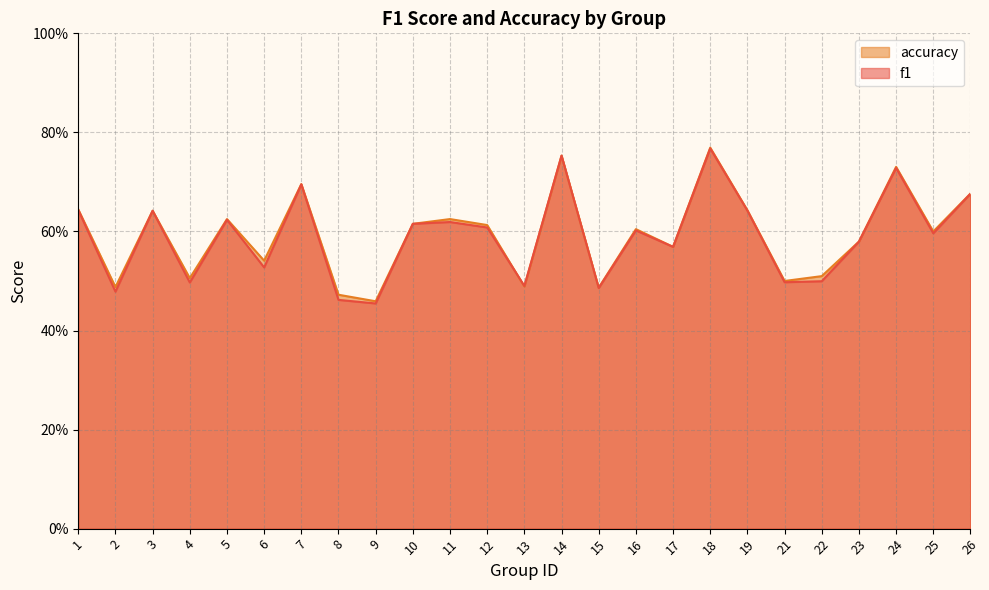

What is the sum of all accuracy values?

14.8